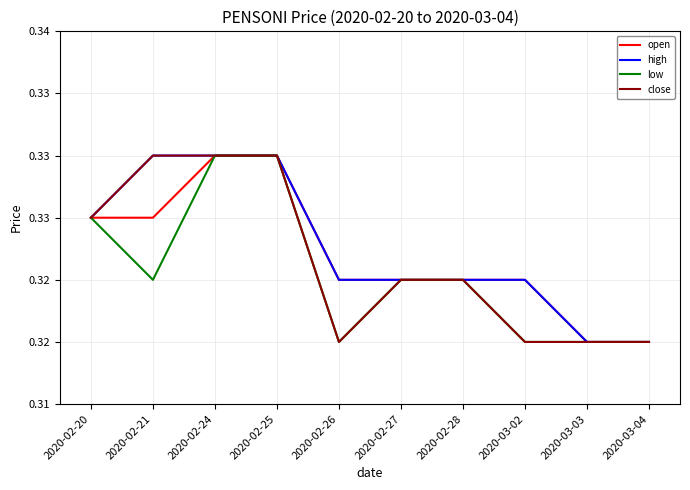

True or false: low and open cross at least once.

False